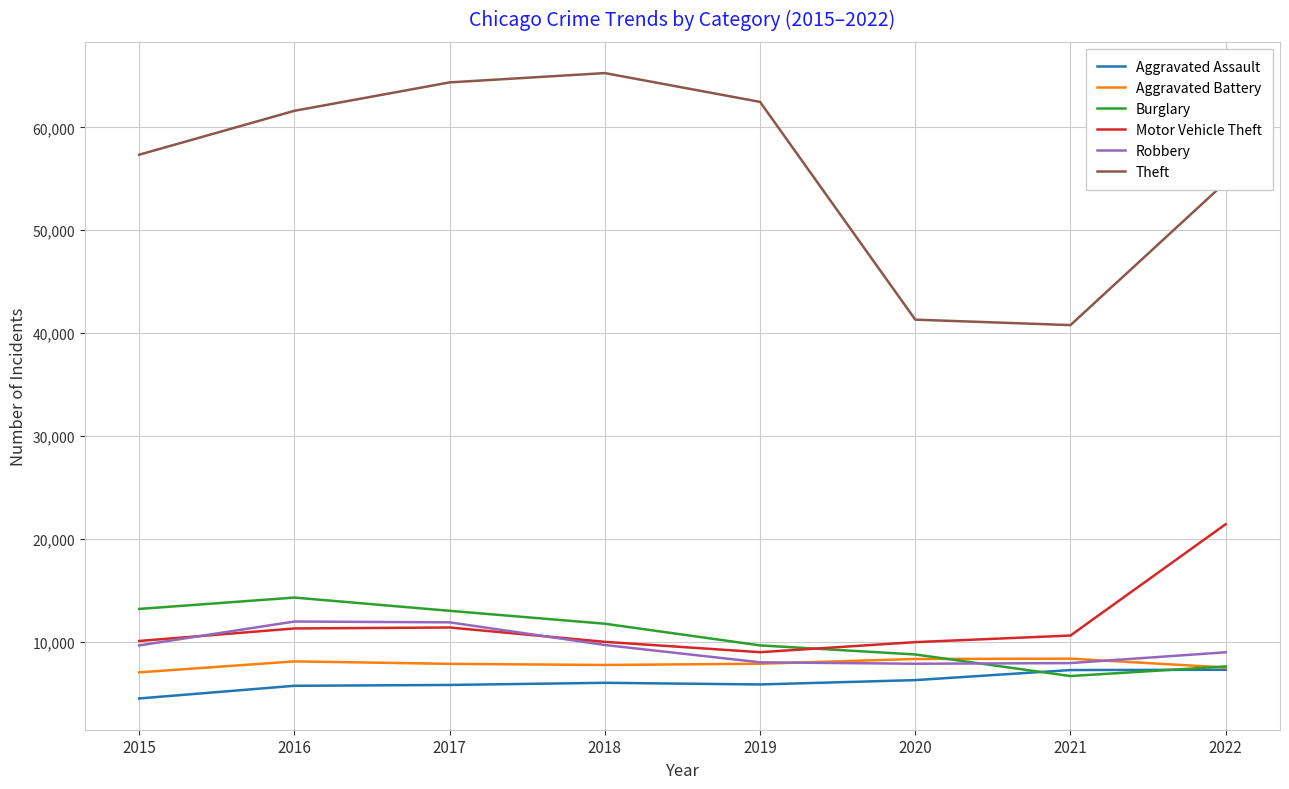

The value of Theft at 2022 is 23389. True or false?

False